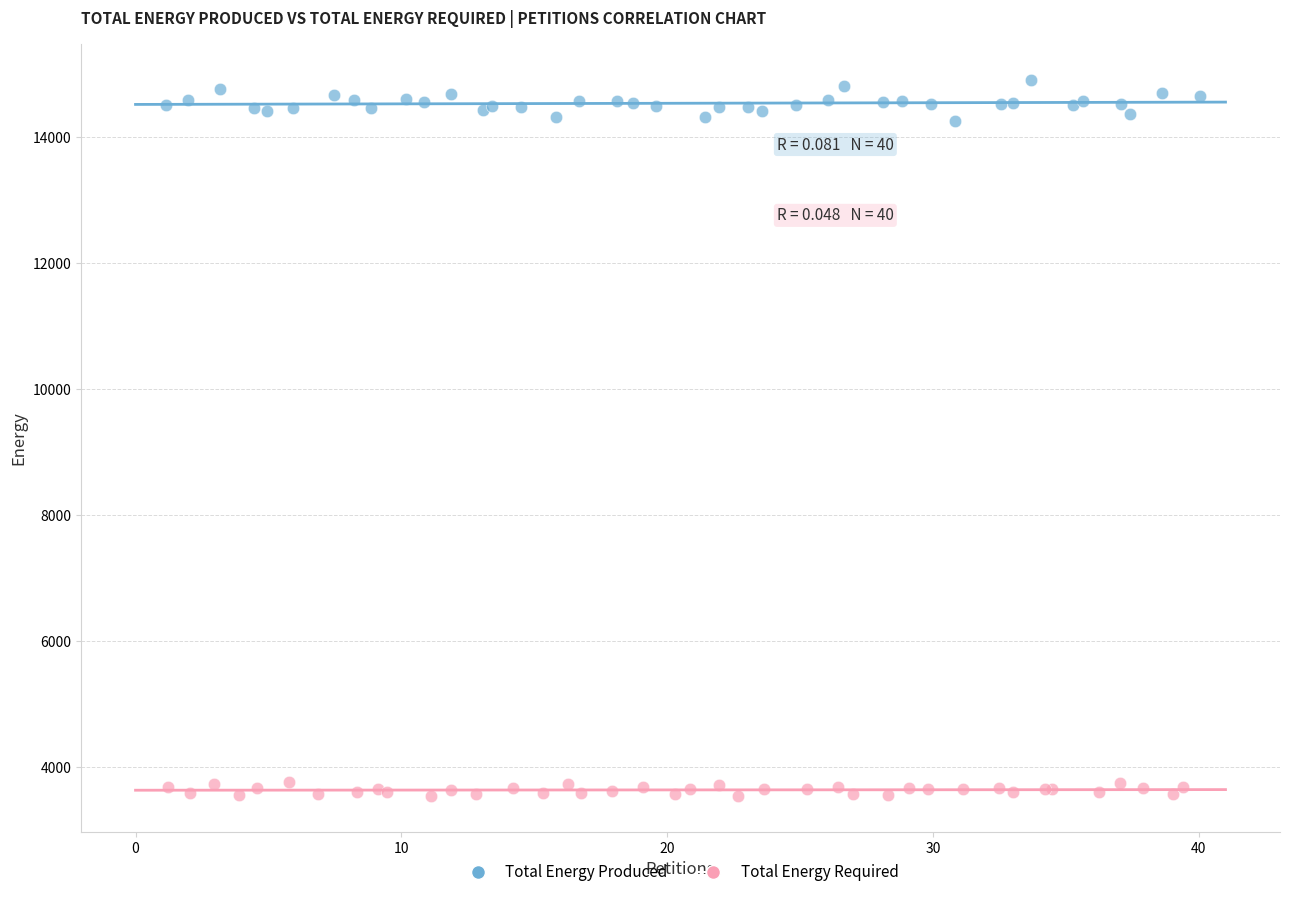

What are all the series names shown in the legend?

Total Energy Produced, Total Energy Required